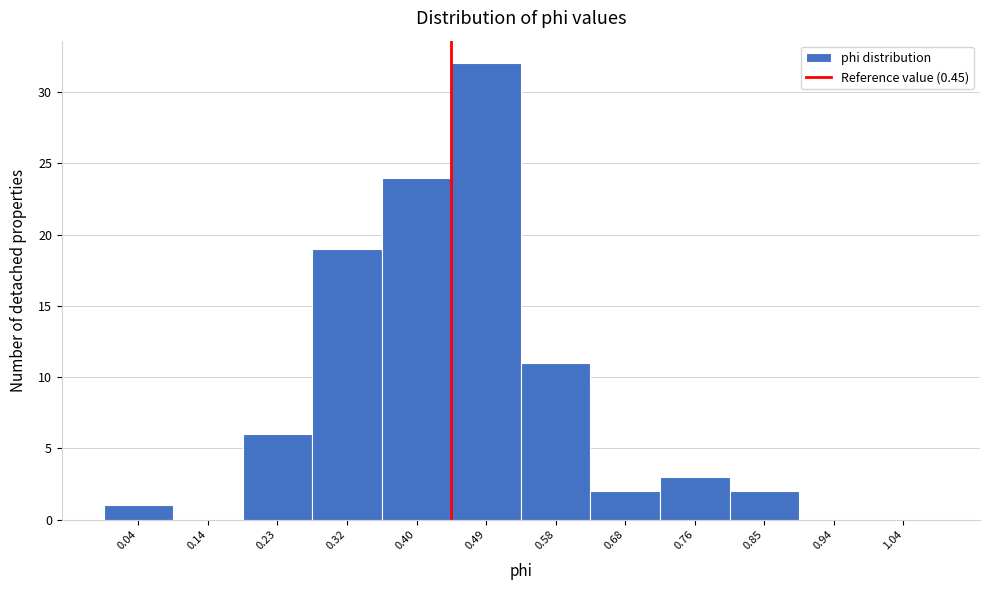

Reading left to right, transcribe this chart: for each bar, give the range it covers on the x-axis and its height. The values are not printed on the chart, so give them approximately, as read against the axis.

0.00 to 0.09: 1
0.09 to 0.18: 0
0.18 to 0.27: 6
0.27 to 0.36: 19
0.36 to 0.45: 24
0.45 to 0.54: 32
0.54 to 0.63: 11
0.63 to 0.72: 2
0.72 to 0.81: 3
0.81 to 0.90: 2
0.90 to 0.99: 0
0.99 to 1.08: 0